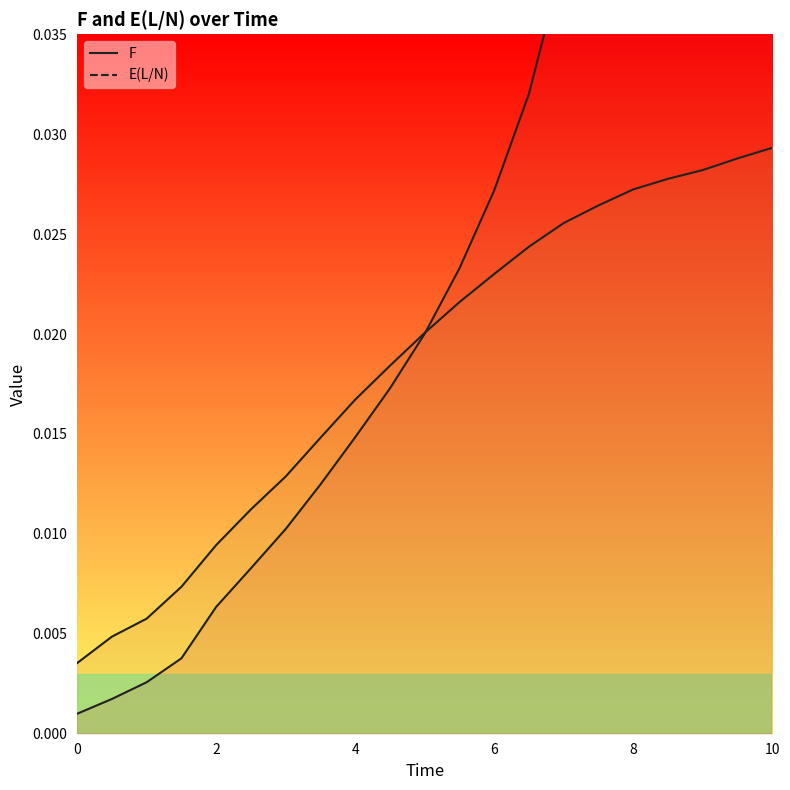

True or false: F has a value of 0.0 at 2.

True